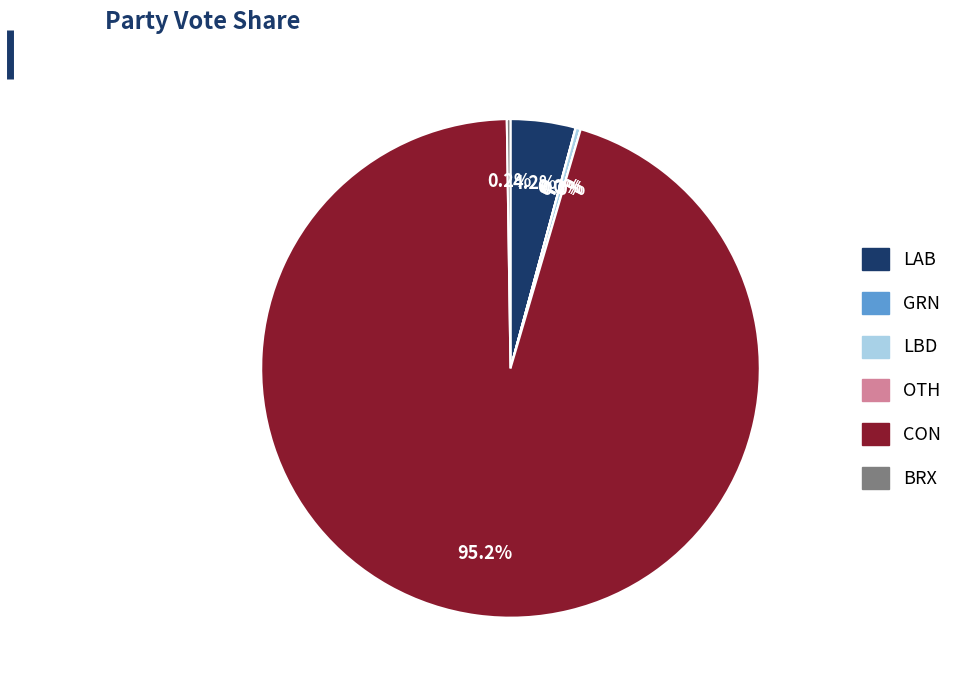

What is the largest slice in the pie chart?

CON